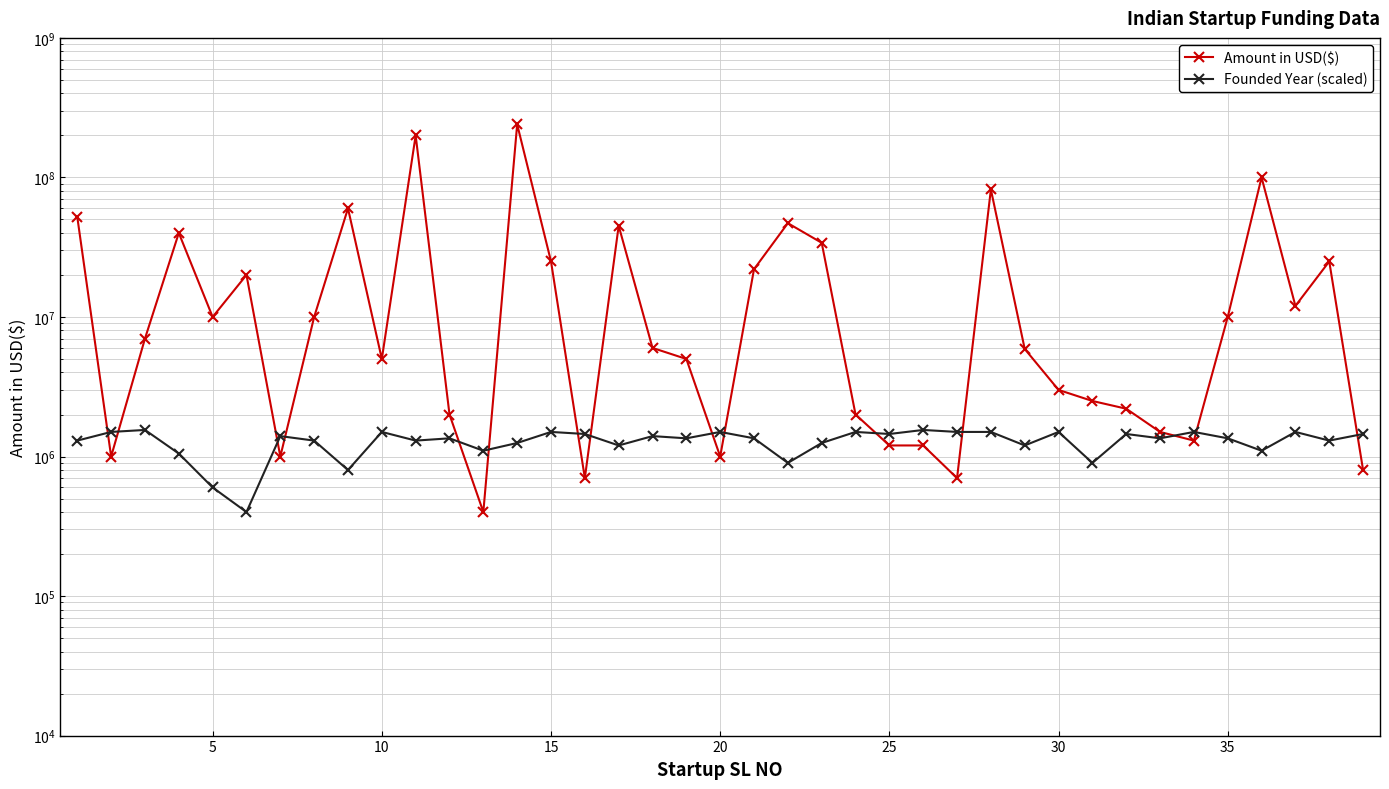

How many intersections are there between Amount in USD($) and Founded Year (scaled)?

15